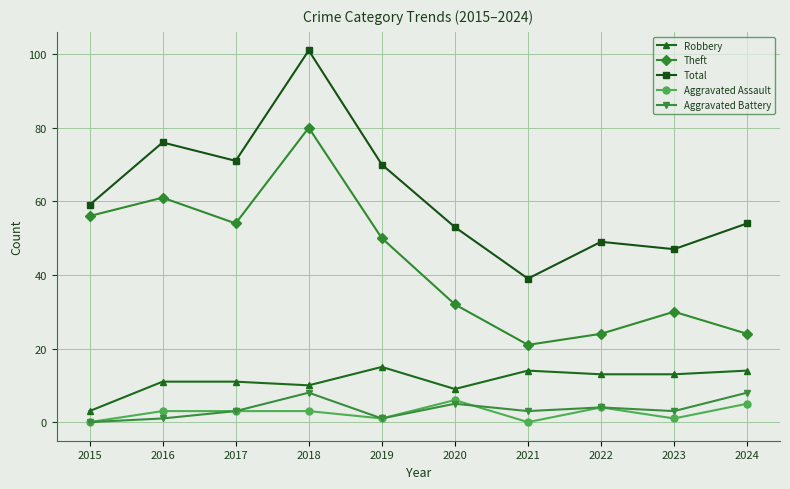

At which label is Total closest to 70?

2019